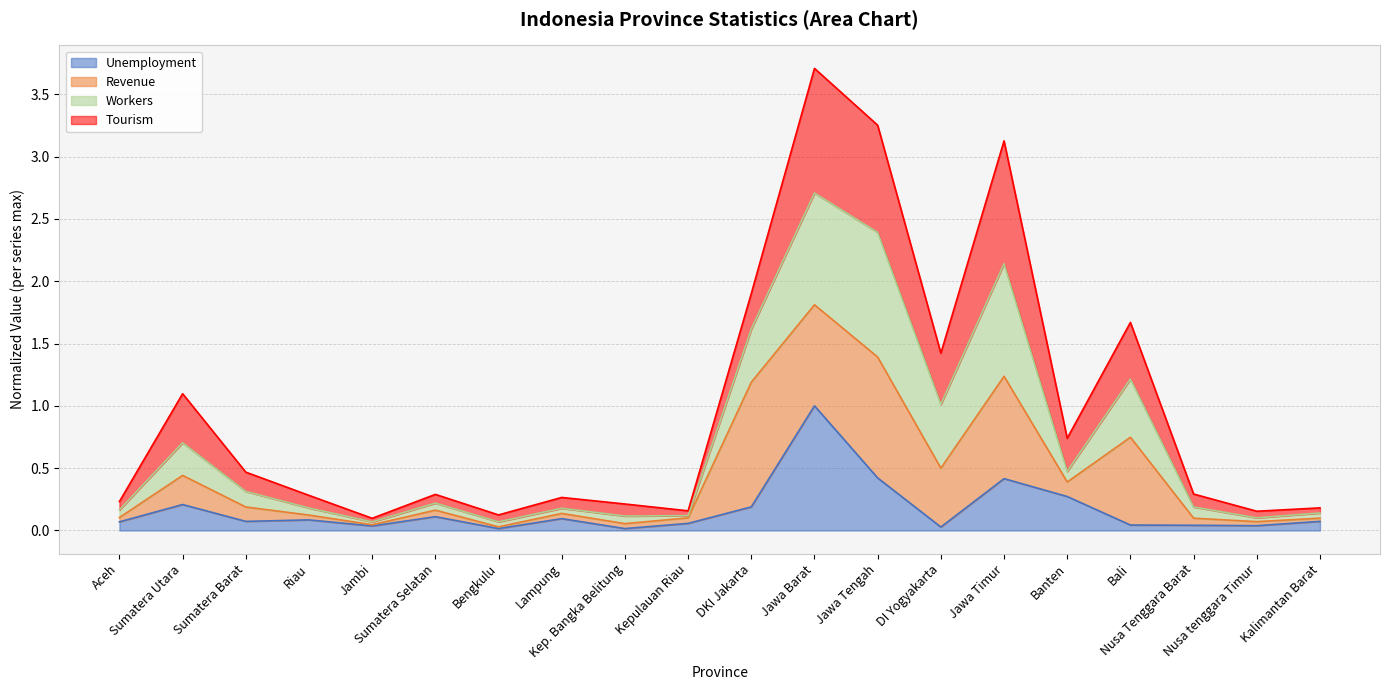

Is it true that Unemployment equals 0.0 at Jambi?

True